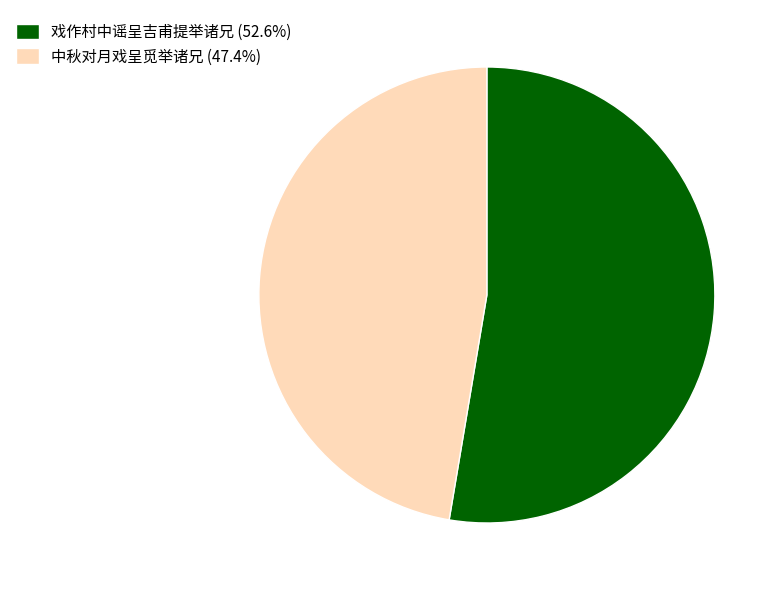

How many slices are in this pie chart?

2